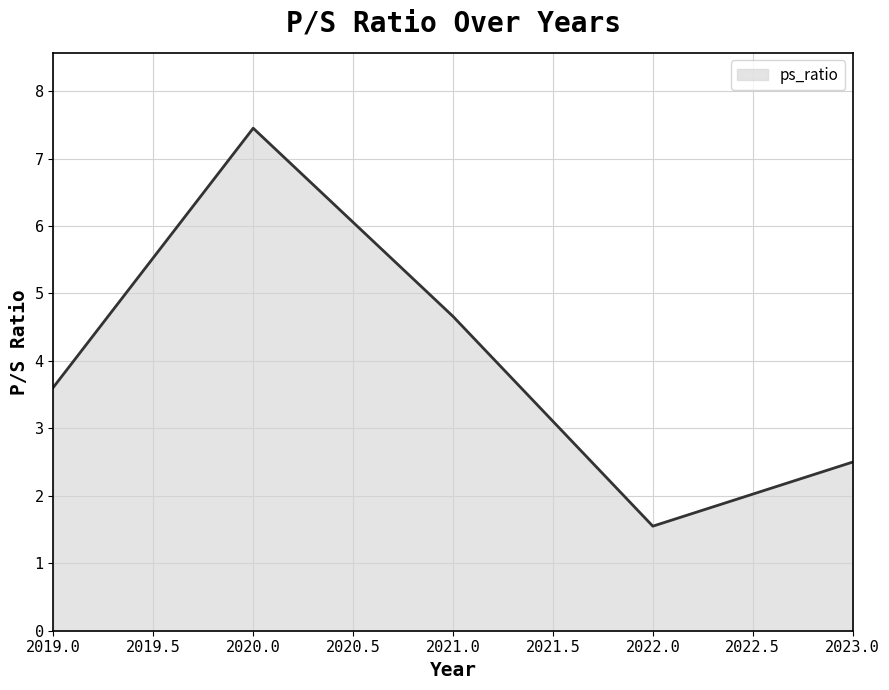

What is the sum of all values?

19.8